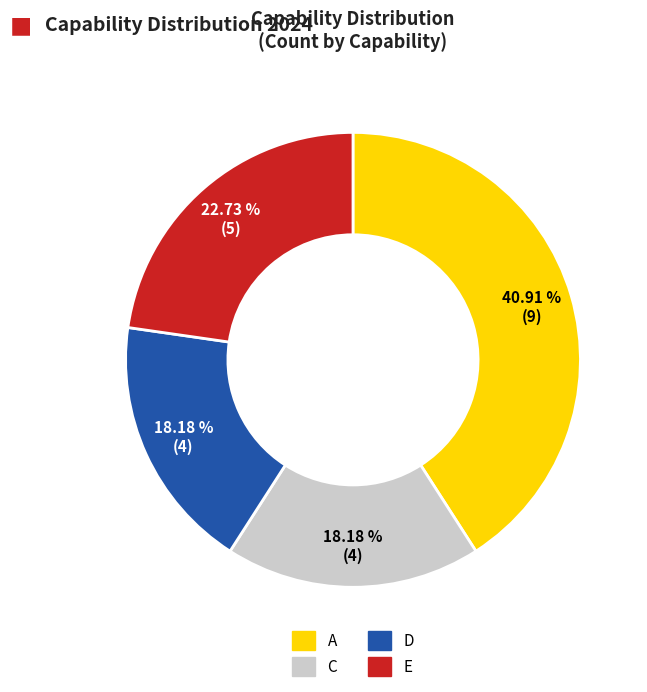

Is there any slice that represents more than half of the pie?

No